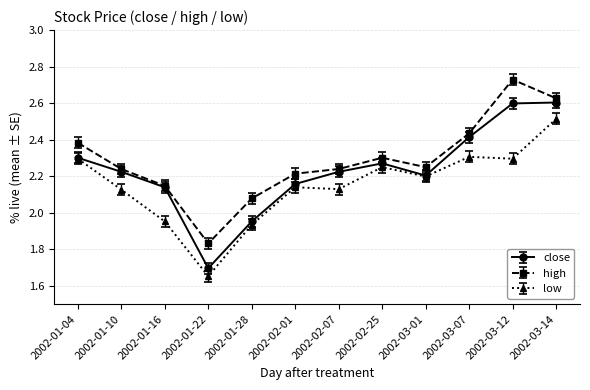

How many lines are shown in the chart?

3